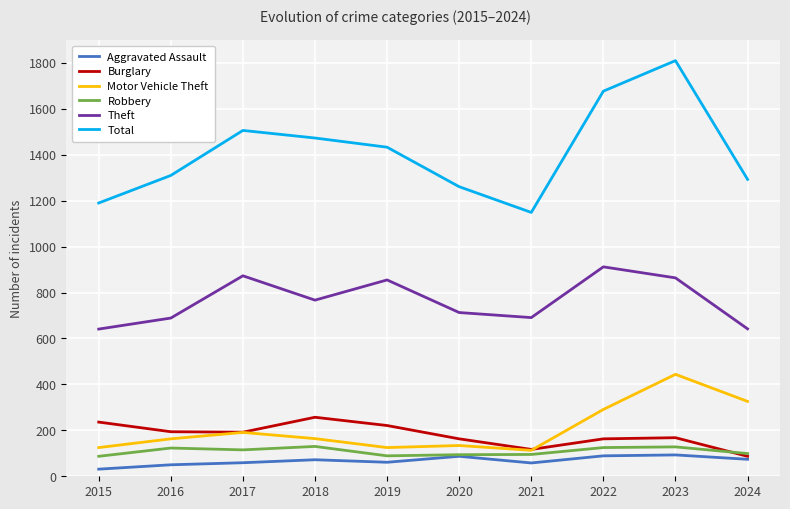

What is the smallest value displayed?

31